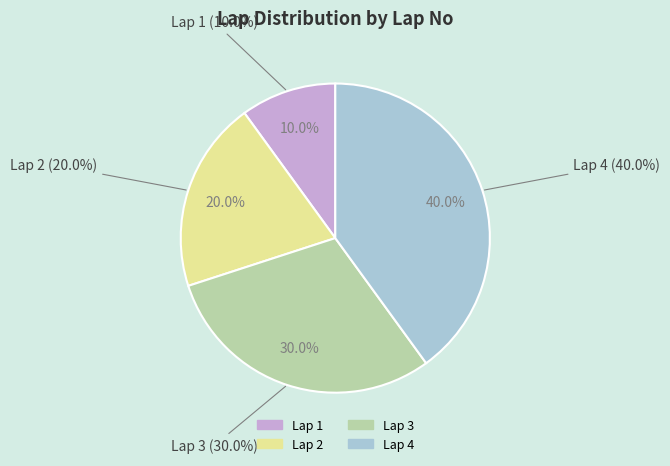

Is it true that Lap 1 is 3% of the pie?

False